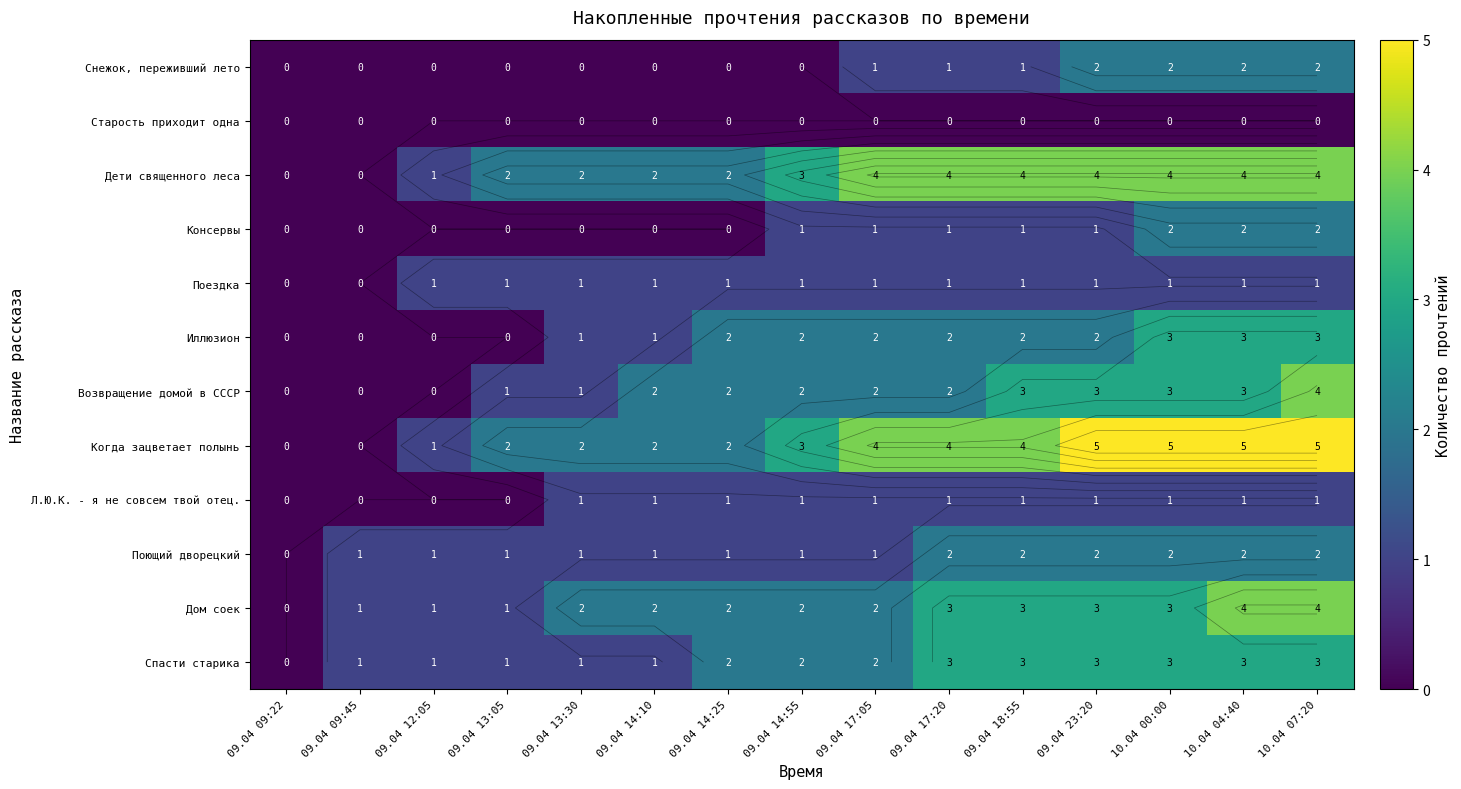

What is the highest value of the Л.Ю.К. - я не совсем твой отец. series?

1